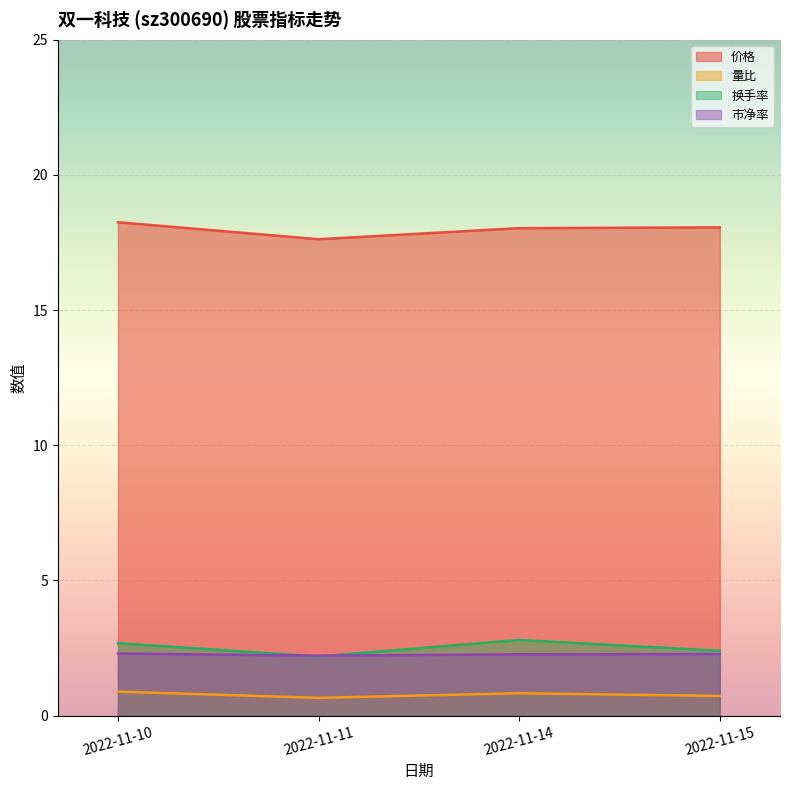

How many data points in 价格 are less than 18?

1